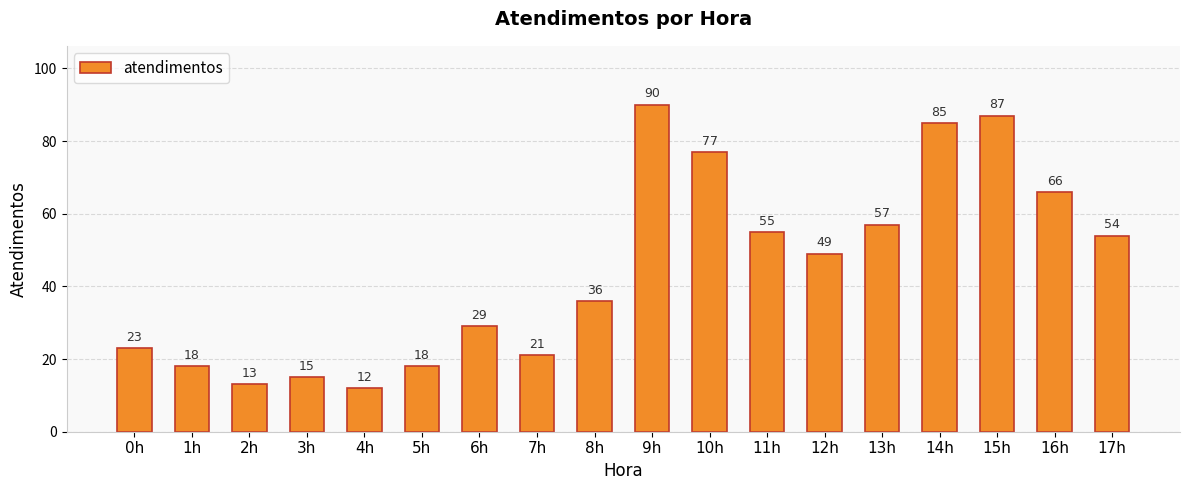

How many distinct data groups are displayed?

1